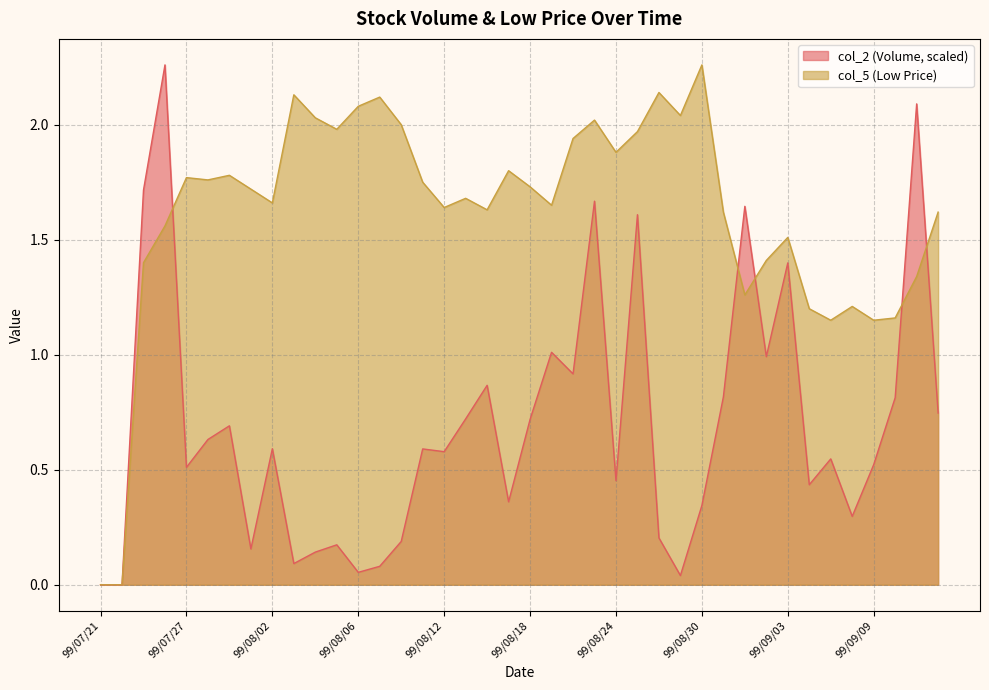

At which category does the chart reach its peak across all series?

99/07/26